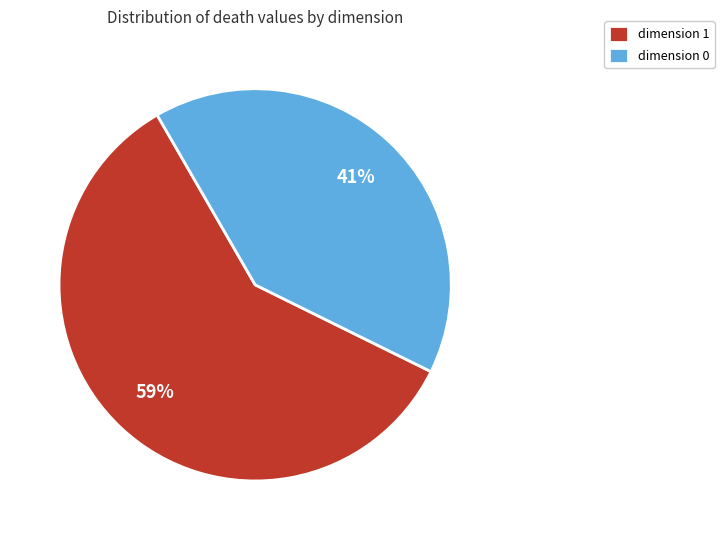

What percentage is the dimension 0 slice, to the nearest percent?

41%